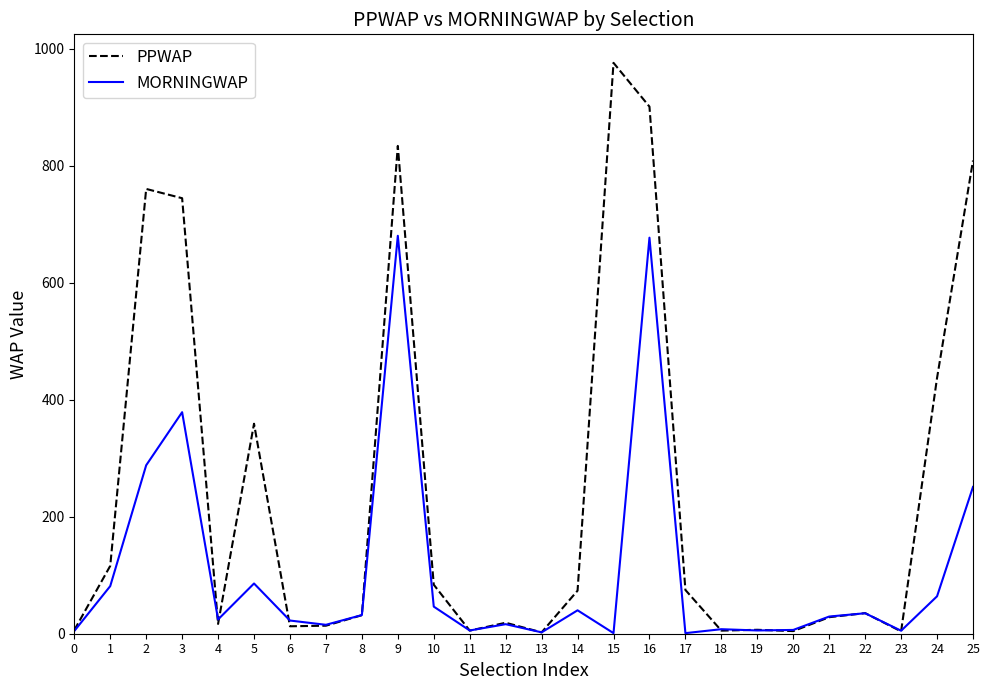

Which category has the highest value across all series?

15